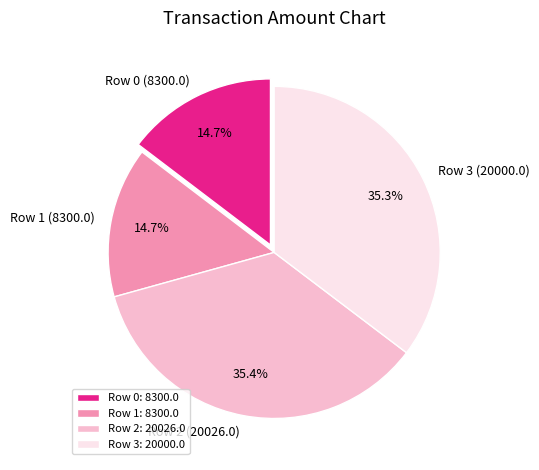

What is the total percentage of Row 1 (8300.0) and Row 2 (20026.0)?

50.0%